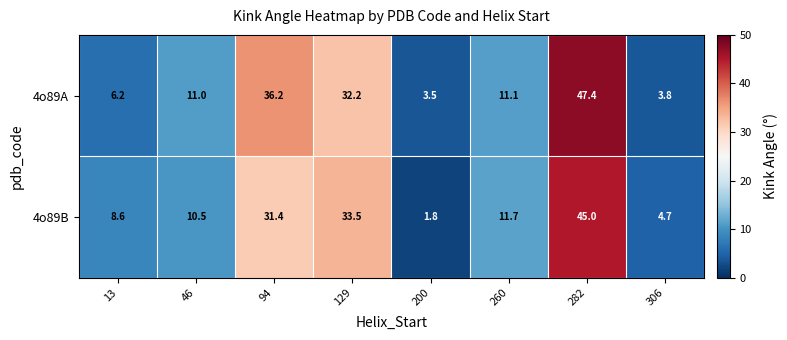

Reading left to right, transcribe all the data shown in this chart.

4o89A: 13=6.2	46=11.0	94=36.2	129=32.2	200=3.5	260=11.1	282=47.4	306=3.8
4o89B: 13=8.6	46=10.5	94=31.4	129=33.5	200=1.8	260=11.7	282=45.0	306=4.7